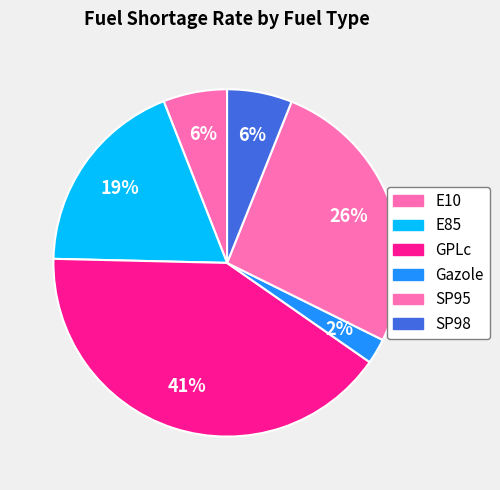

Count the number of slices in the pie.

6